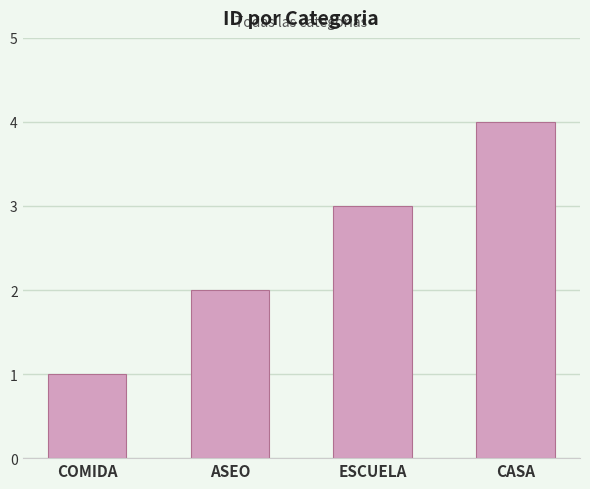

Which category has the highest value across all series?

CASA